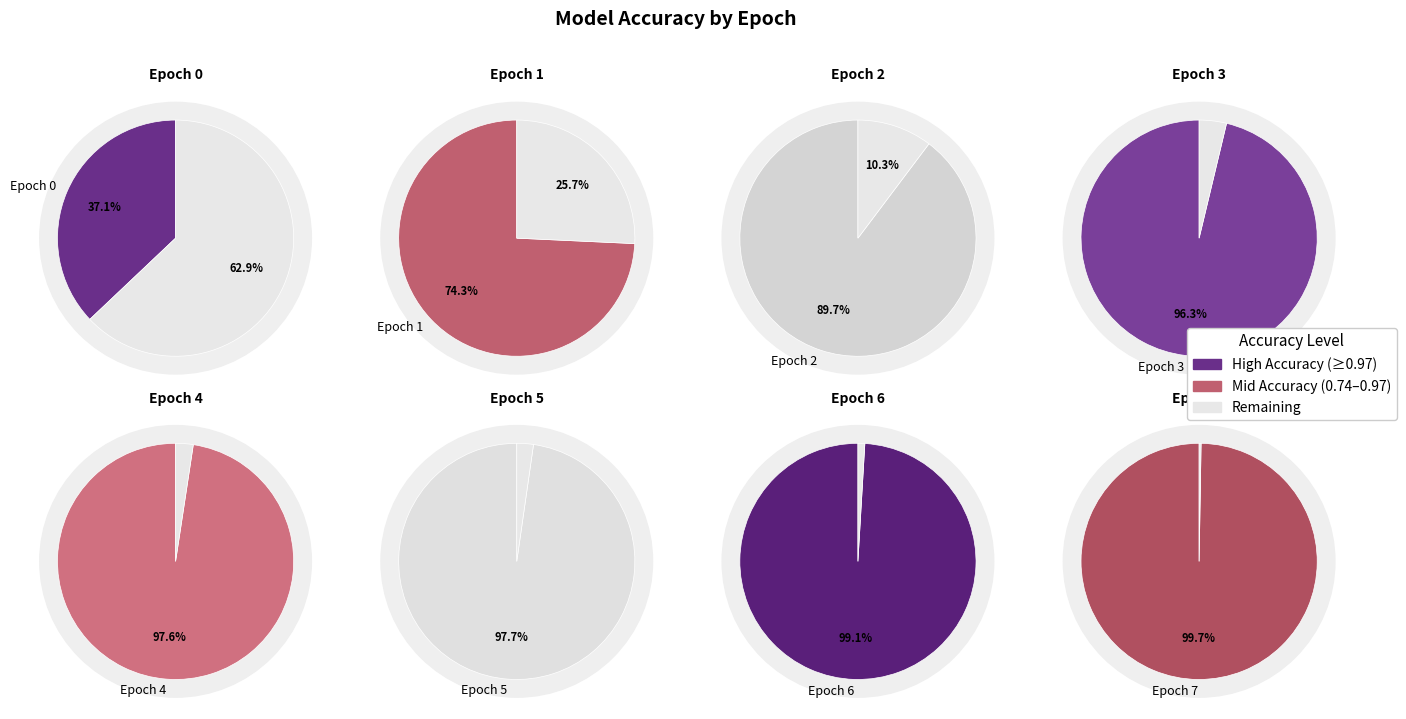

Rank the categories by value from highest to lowest.

Epoch 7, Epoch 6, Epoch 5, Epoch 4, Epoch 3, Epoch 2, Epoch 1, Epoch 0